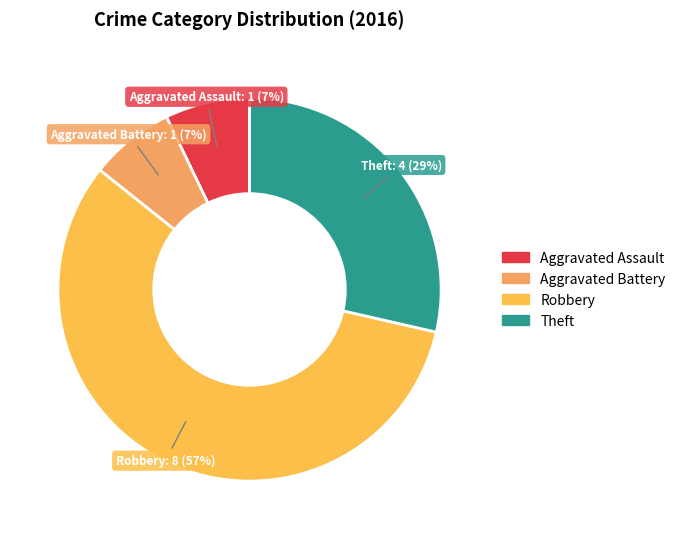

To the nearest percent, what is the average slice percentage?

25%